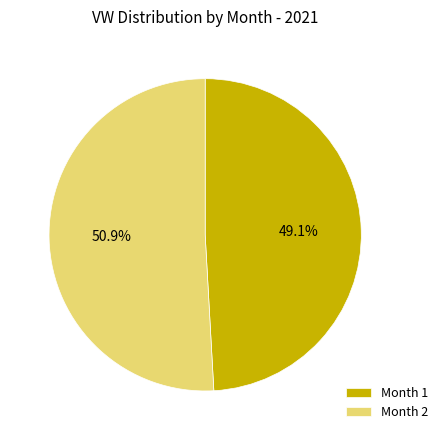

Which category has the smallest portion of the pie?

Month 1